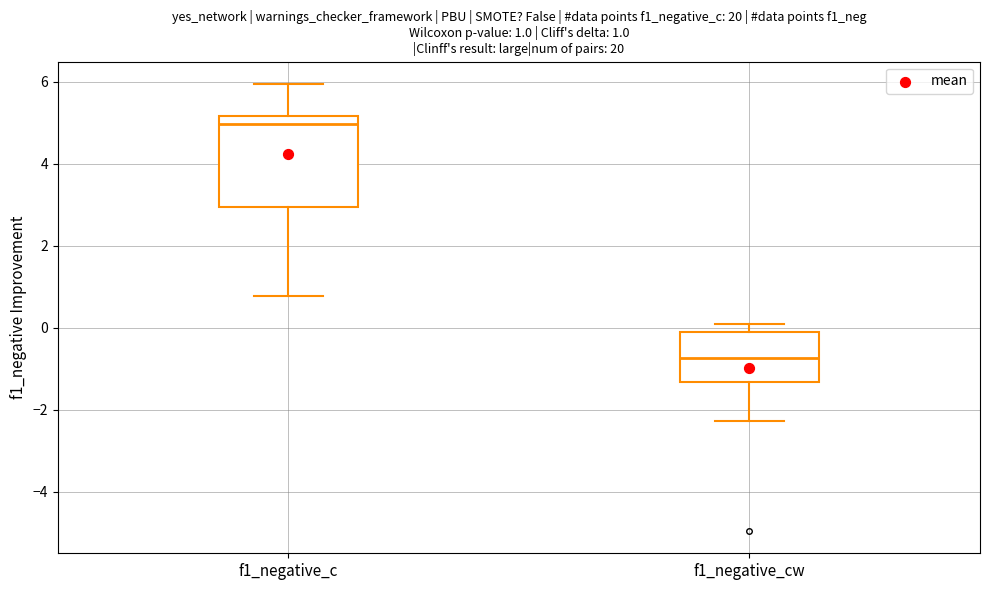

Comparing the boxes themselves (not the whiskers), which one is the tallest?

f1_negative_c